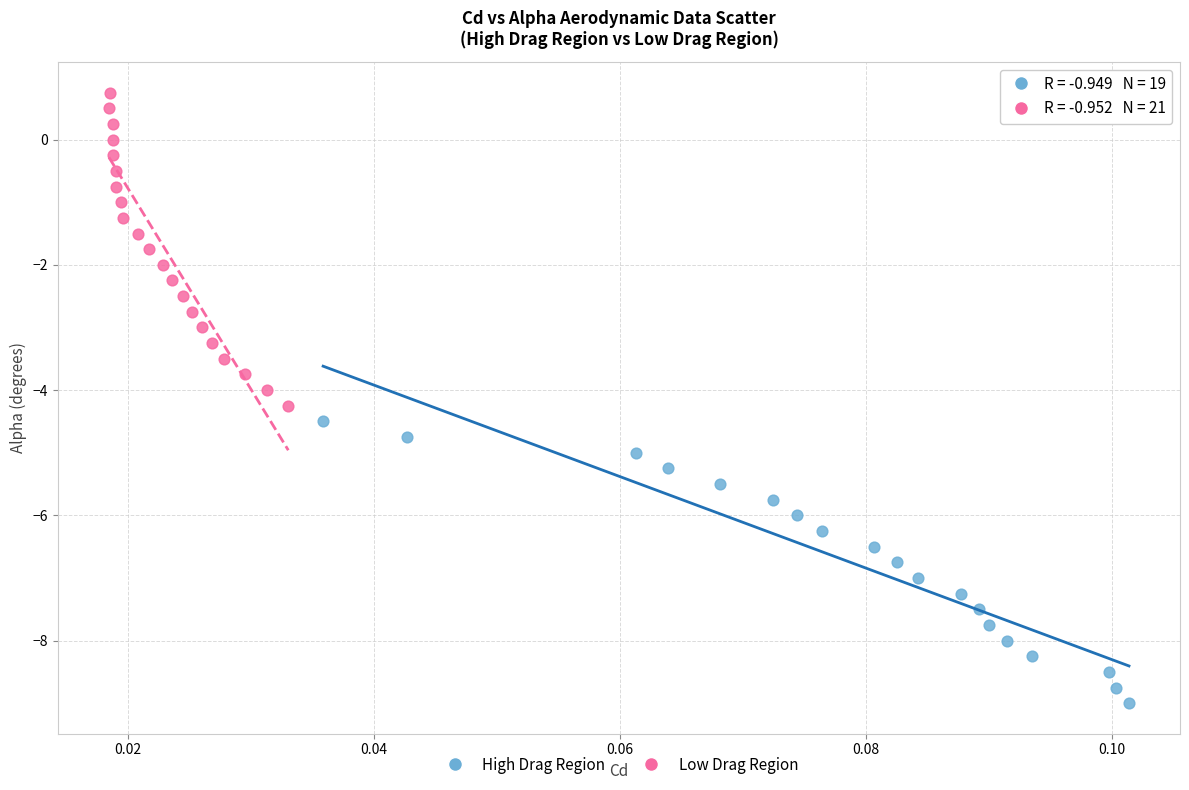

What are all the series names shown in the legend?

High Drag Region, Low Drag Region